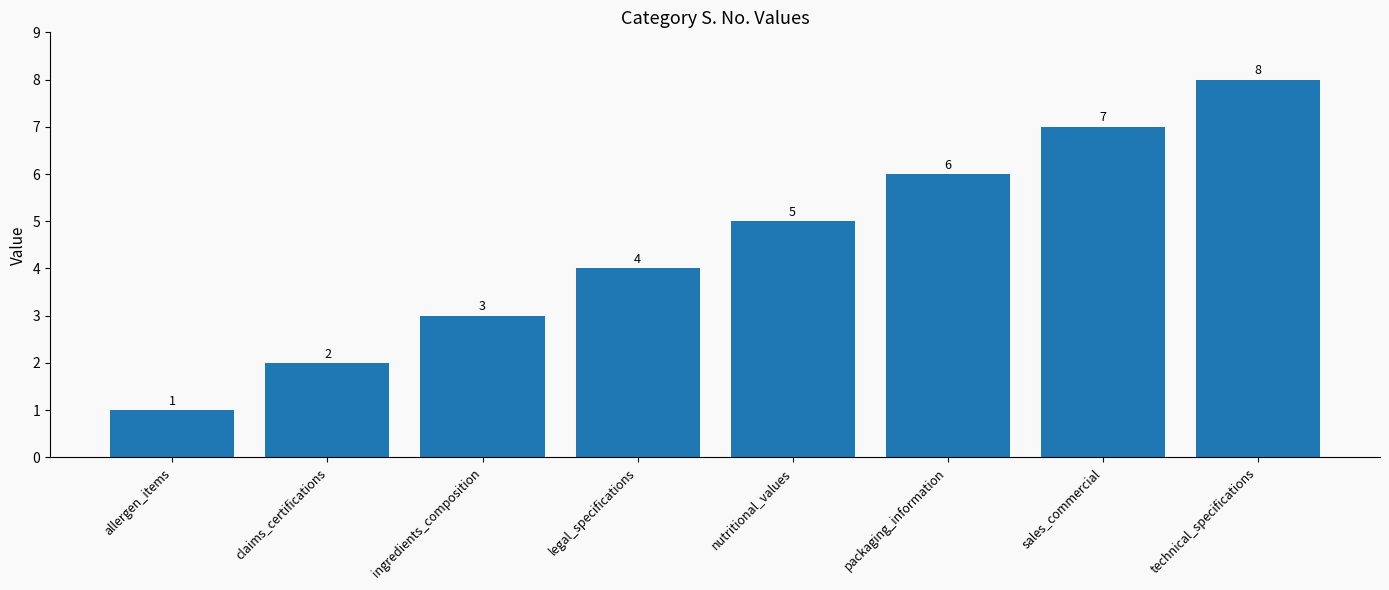

What is the approximate value at claims_certifications?

2